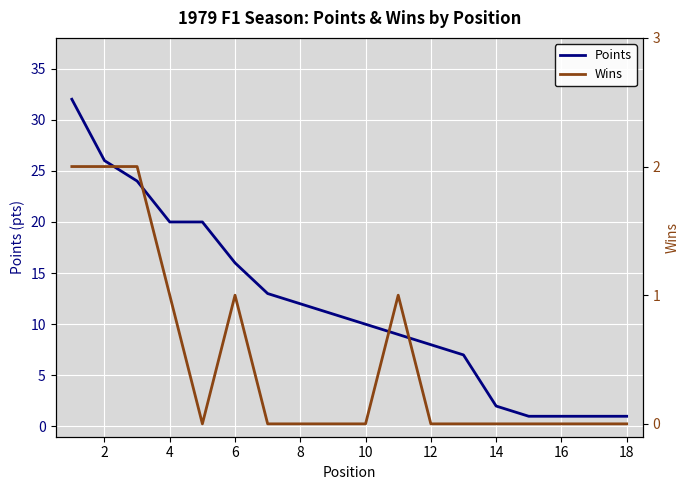

Which series has the widest spread of values?

Points